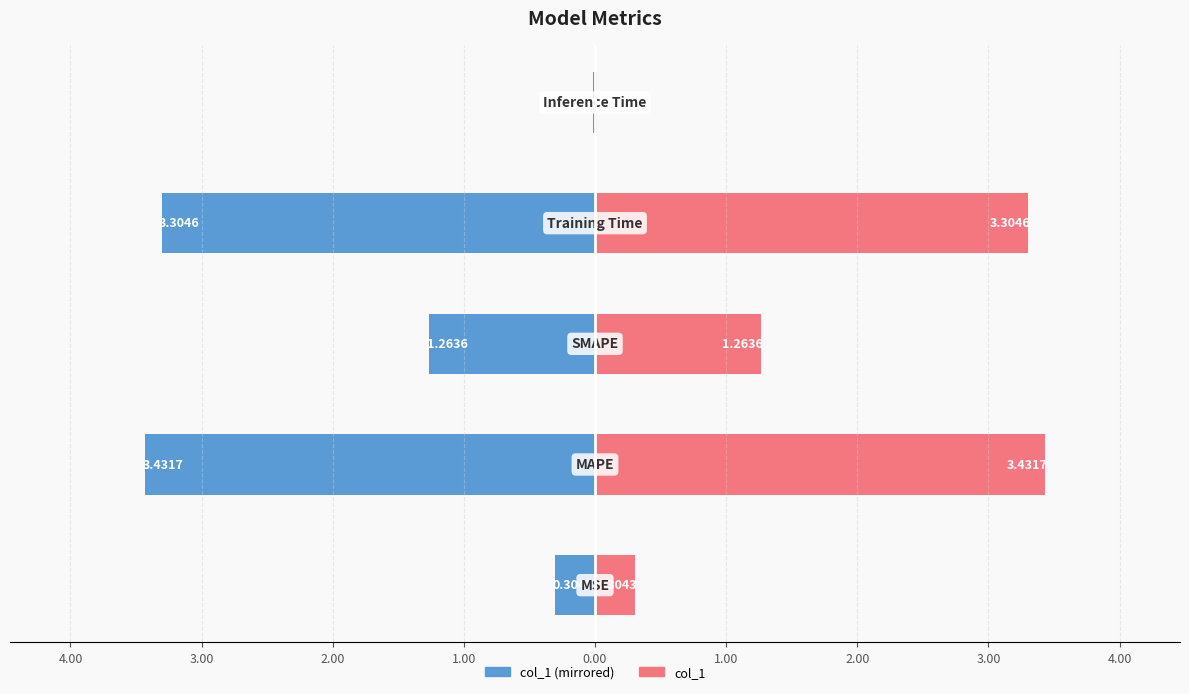

At how many categories does at least one series exceed -3?

5